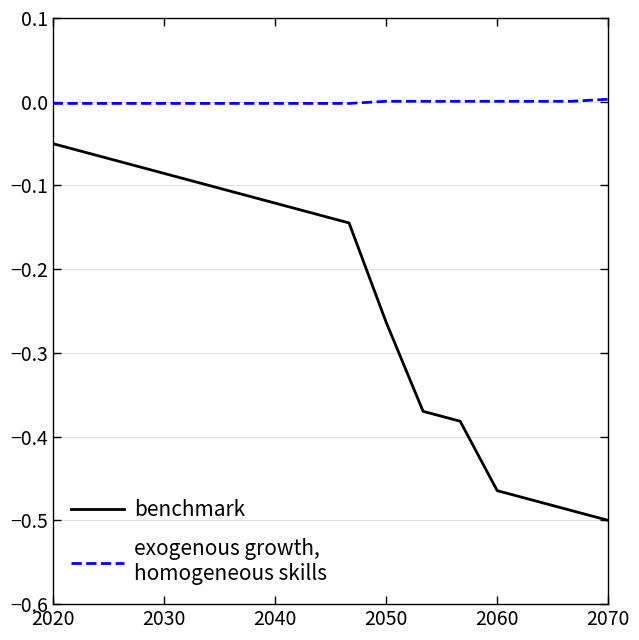

What is the minimum value shown in the chart?

-0.5